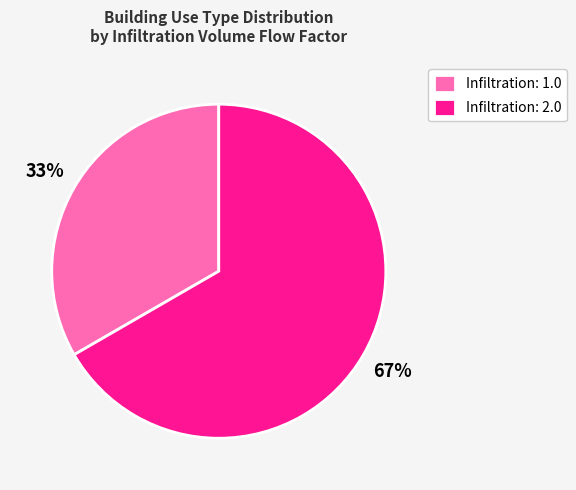

Approximately how many times larger is the value at Infiltration: 1.0 compared to Infiltration: 2.0?

0.5